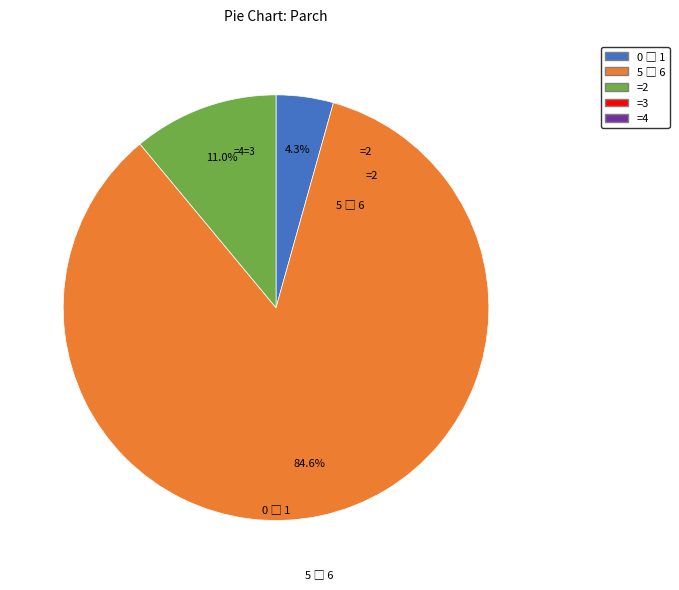

Is there any slice that represents more than half of the pie?

Yes